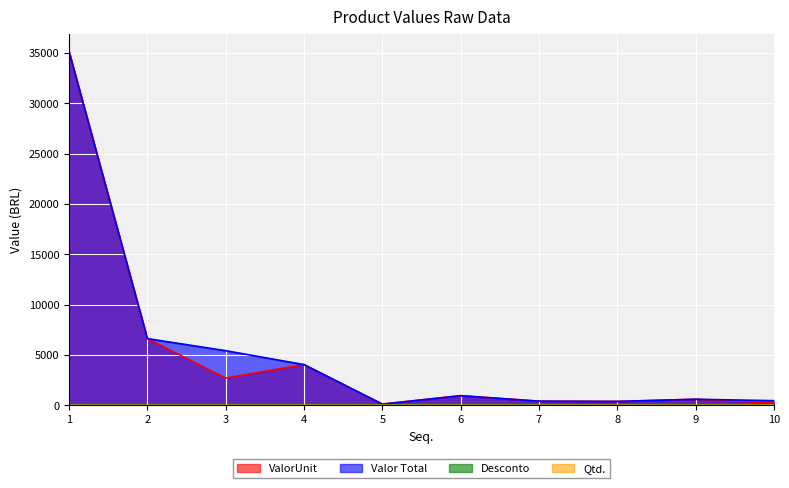

What is the average value of the Valor Total series?

5414.0